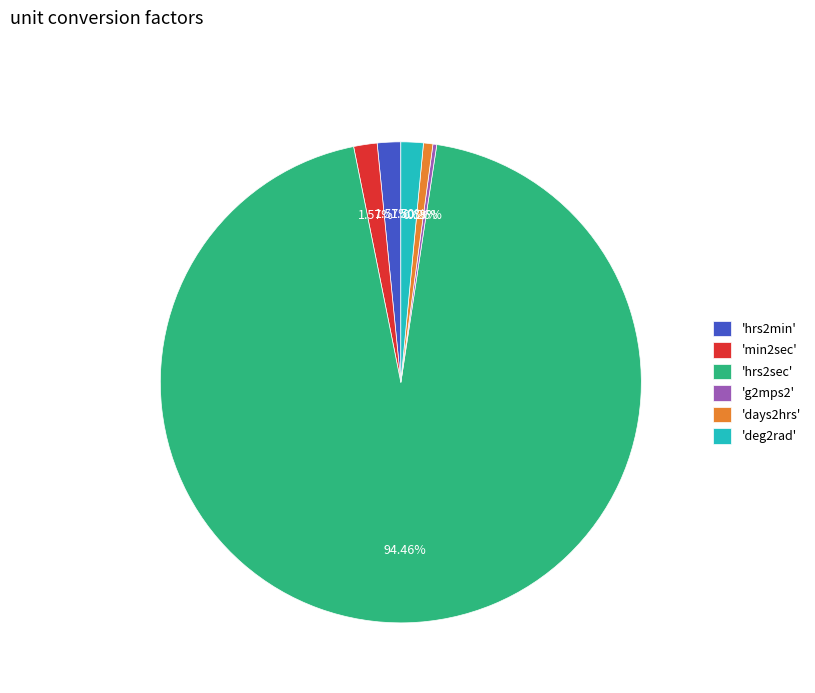

Combined, do 'min2sec' and 'deg2rad' account for over 50%?

No